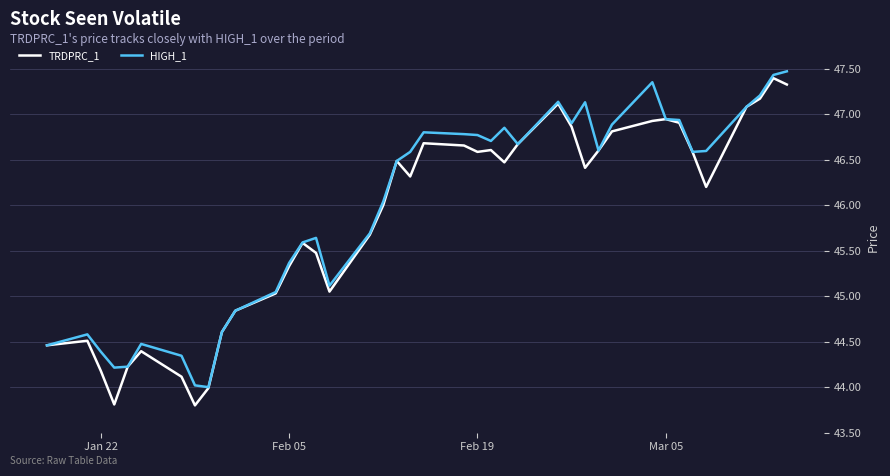

What is the smallest value displayed?

43.8